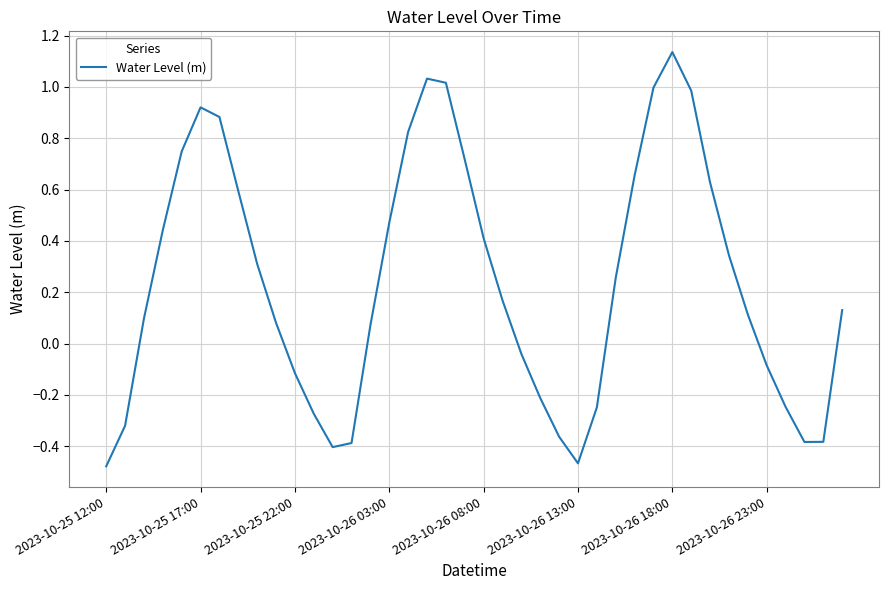

What is the difference between the maximum and minimum values?

1.6